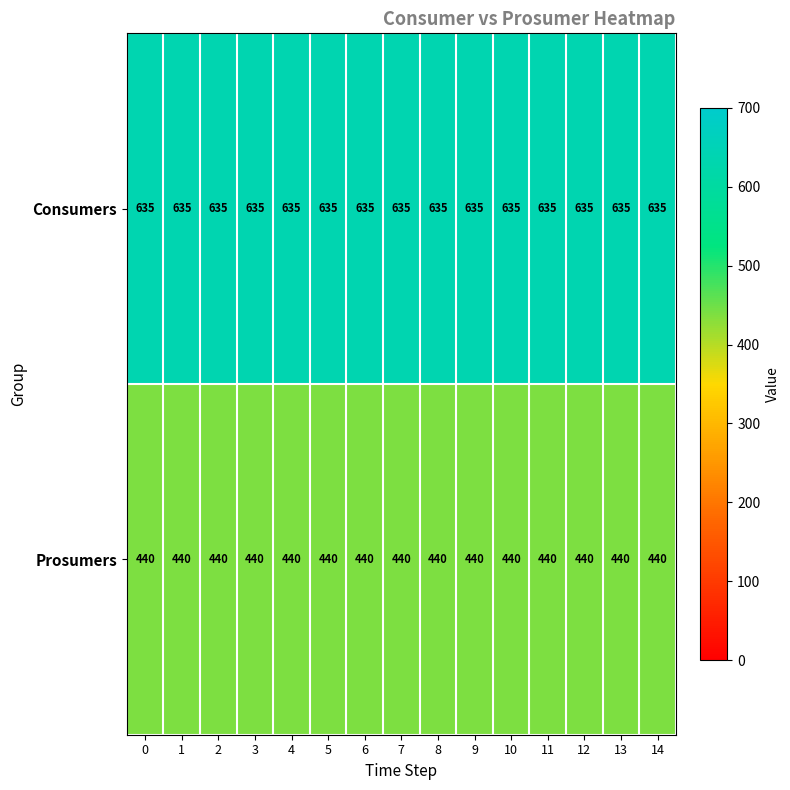

What is the spread (max minus min) of values at 8?

195